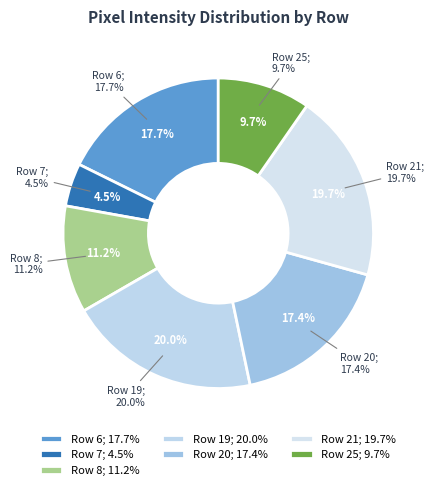

Rank the categories by value from lowest to highest.

Row 7, Row 25, Row 8, Row 20, Row 6, Row 21, Row 19